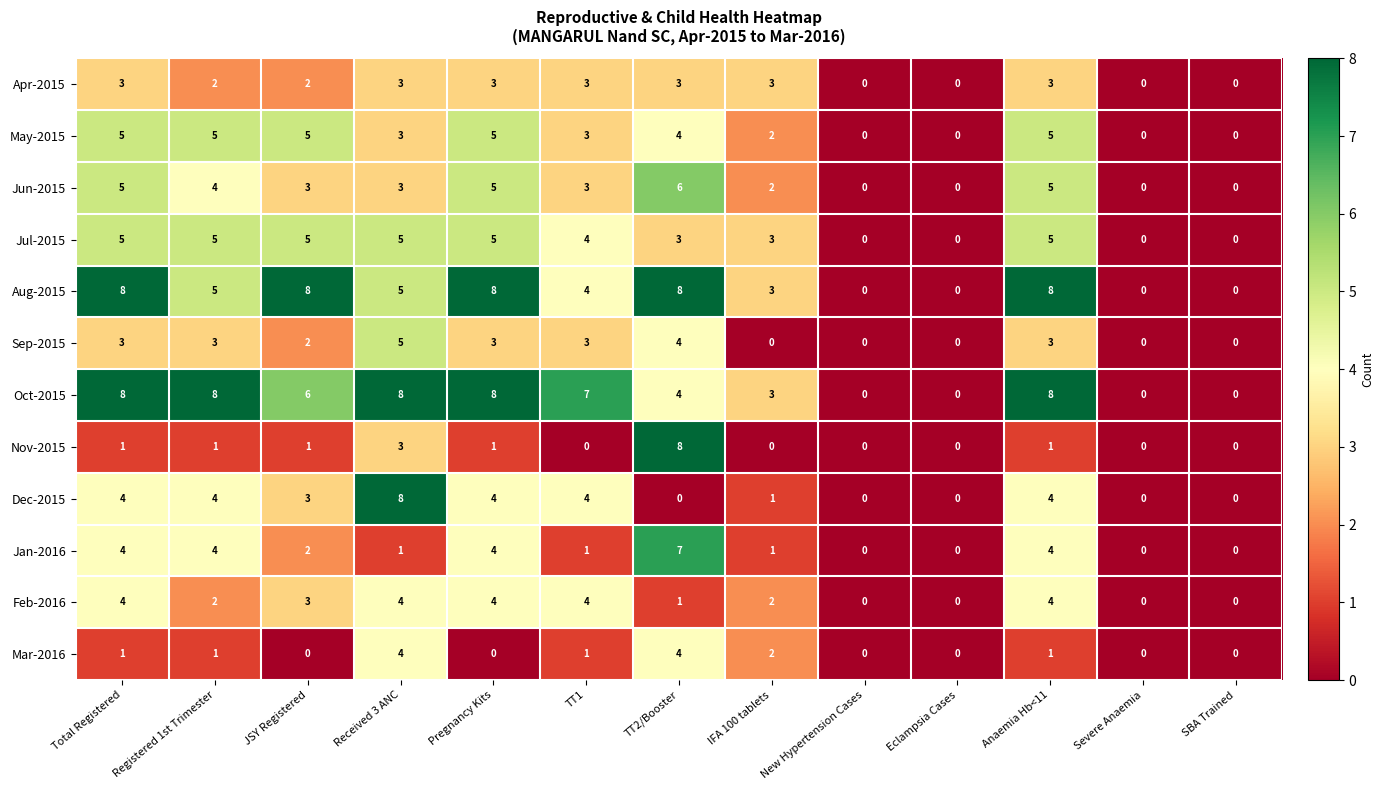

Which series has the largest total across all categories?

Oct-2015